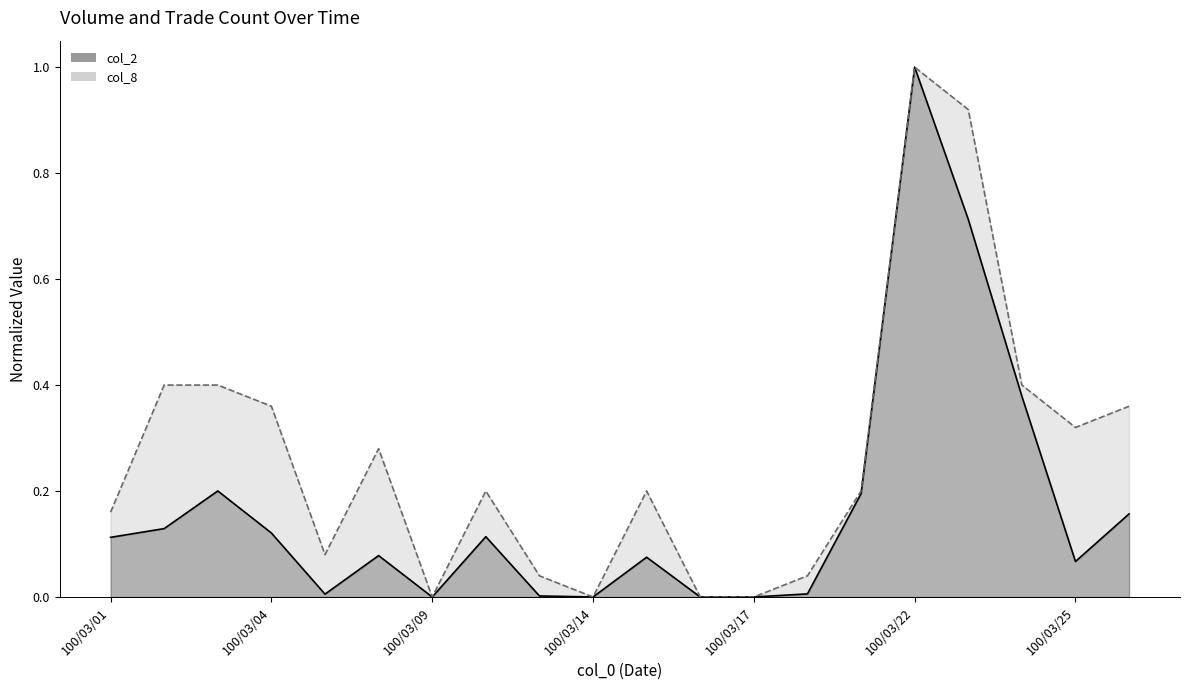

The col_8 series shows 0.6 at 100/03/04. True or false?

False